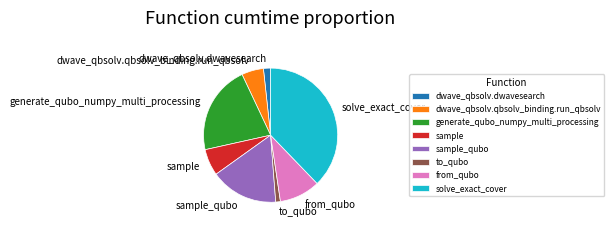

True or false: sample accounts for 6% of the total.

True